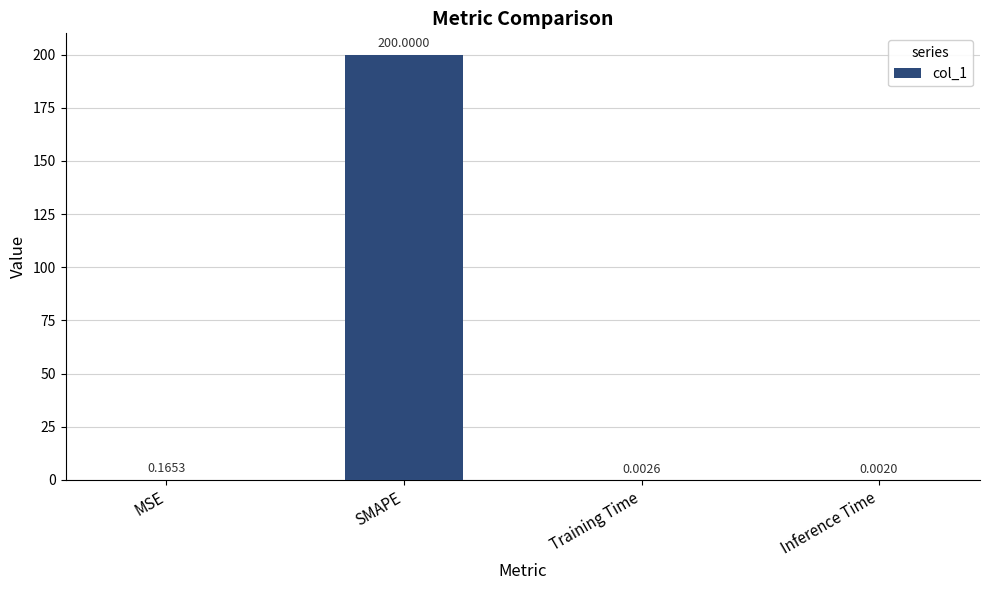

Are the bars horizontal?

No